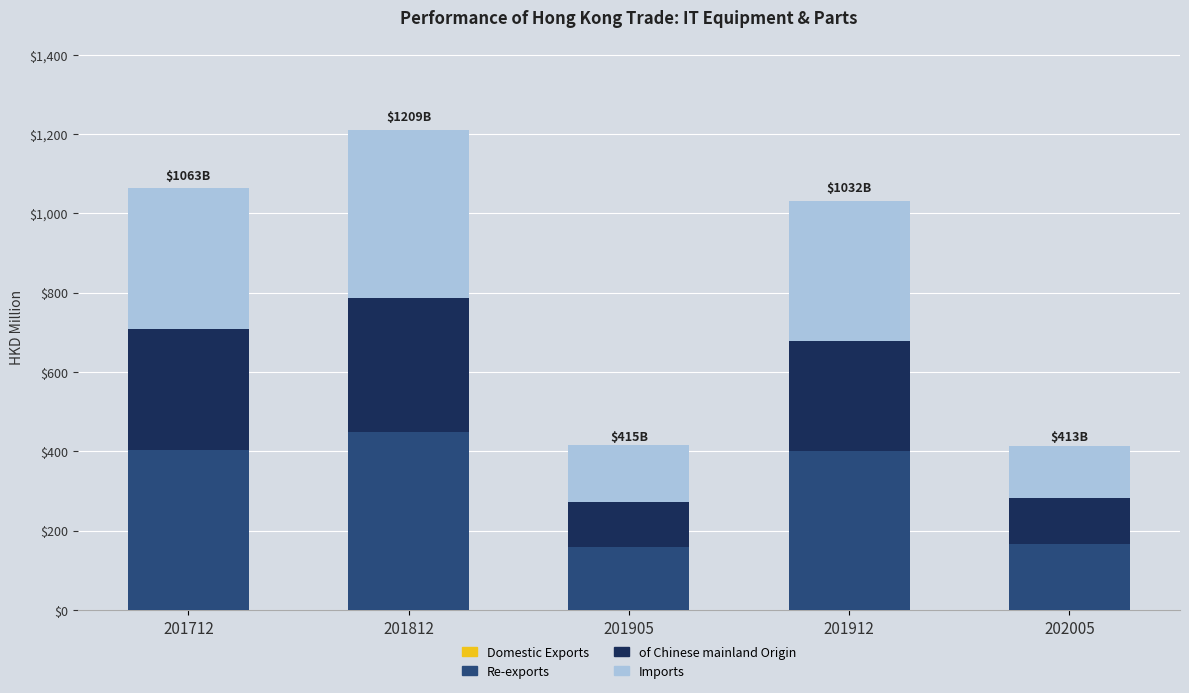

Which series has the largest range (max minus min)?

Imports